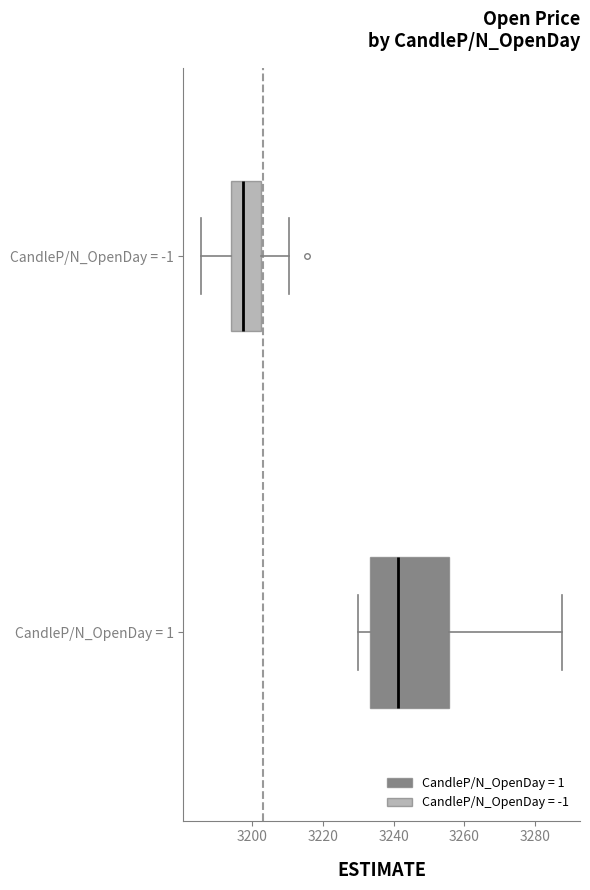

Reading bottom to top, transcribe this box plot: for each box, give where its median line is, the range the box spans, and where its two whiskers end, as read against the x-axis. The values are not printed on the chart, so give them approximately, as read against the axis.

CandleP/N_OpenDay = 1: median 3242, box 3234 to 3256, whiskers 3230 to 3288
CandleP/N_OpenDay = -1: median 3198, box 3194 to 3202, whiskers 3186 to 3210